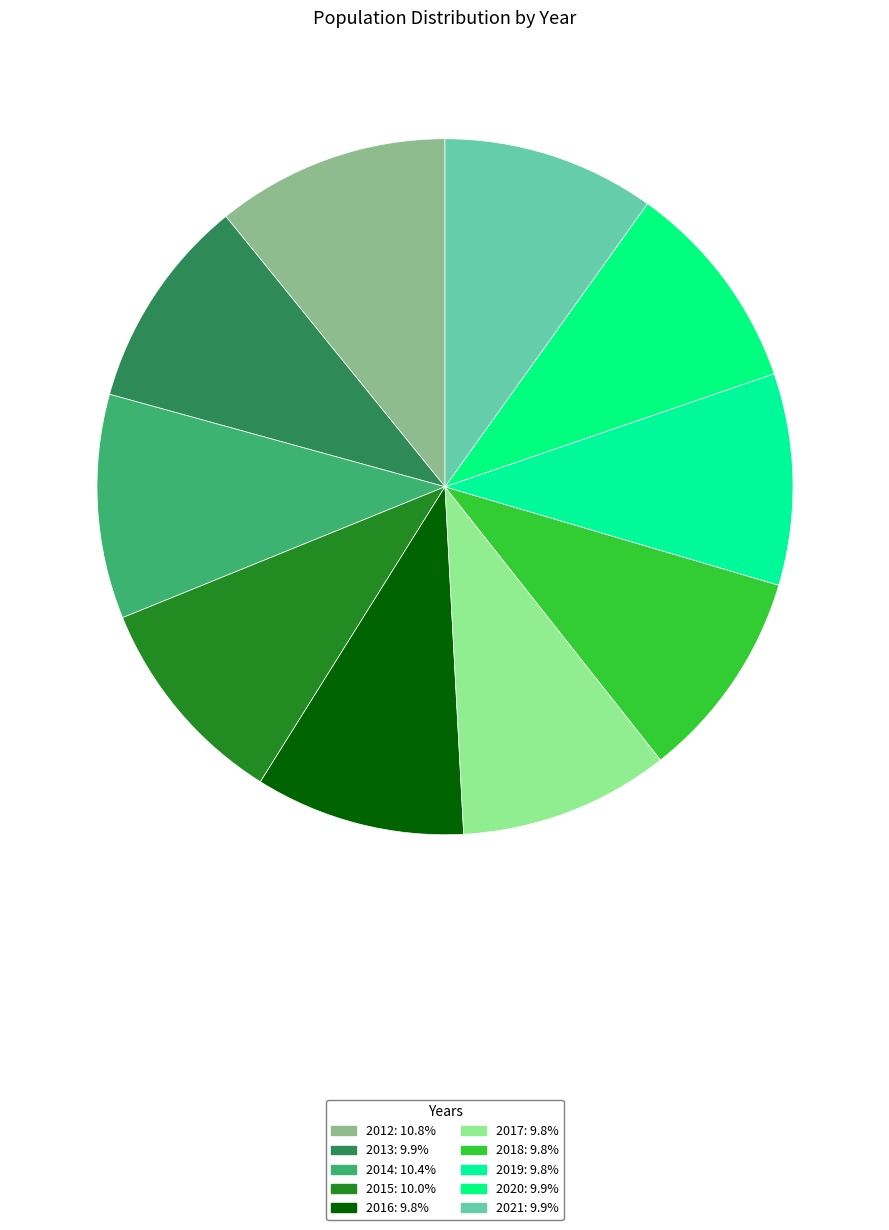

The 2018 slice represents 1% of the pie. True or false?

False